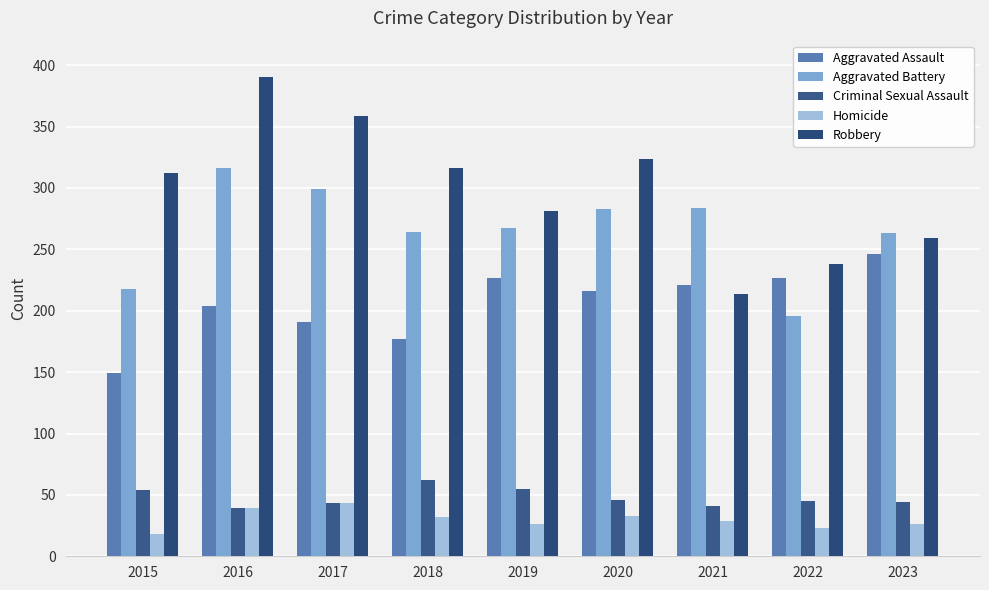

What is the sum of the Aggravated Assault values at 2020 and 2016?

420